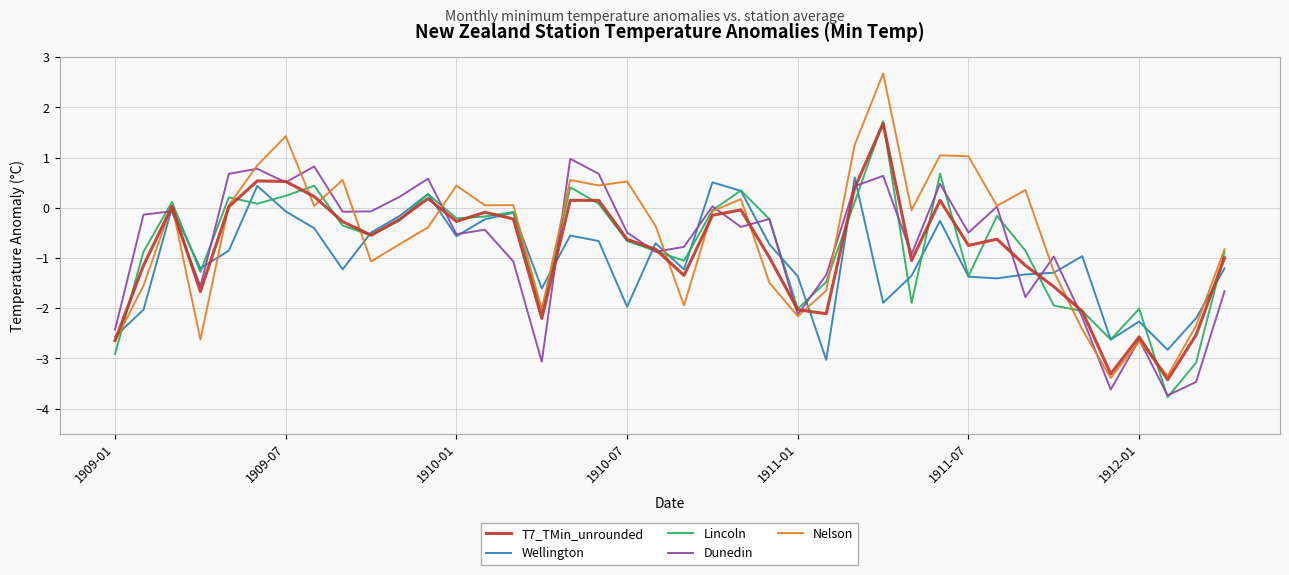

Which series has the widest spread of values?

Nelson